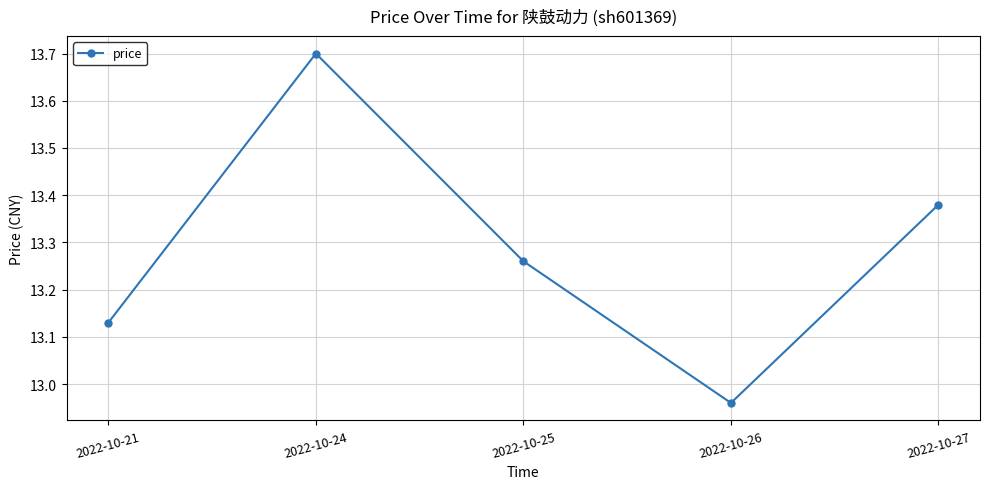

The value at 2022-10-24 is 8.9. True or false?

False